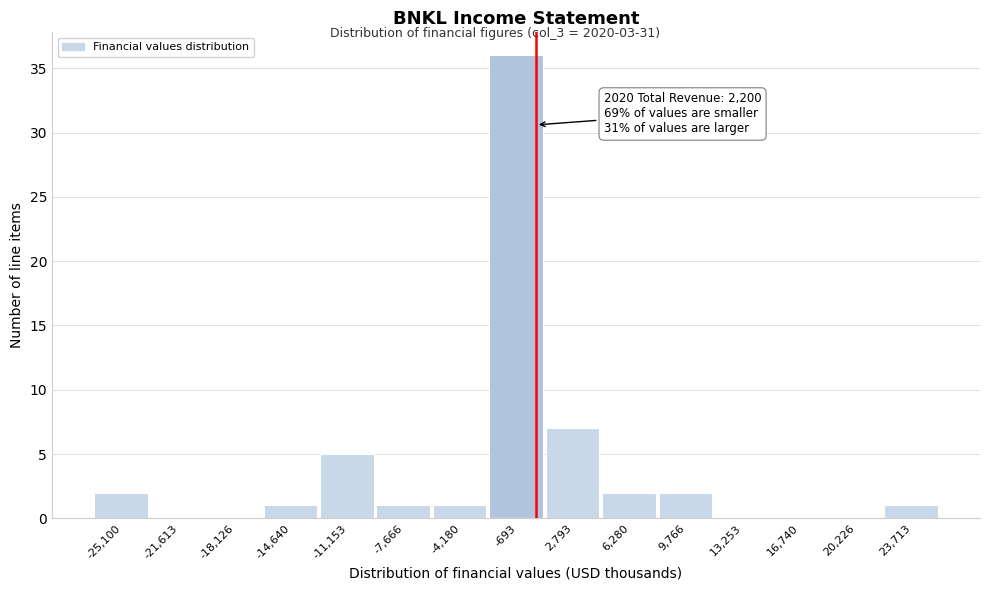

Reading right to left, transcribe all the data shown in this chart.

23,713=1	20,226=0	16,740=0	13,253=0	9,766=2	6,280=2	2,793=7	-693=36	-4,180=1	-7,666=1	-11,153=5	-14,640=1	-18,126=0	-21,613=0	-25,100=2